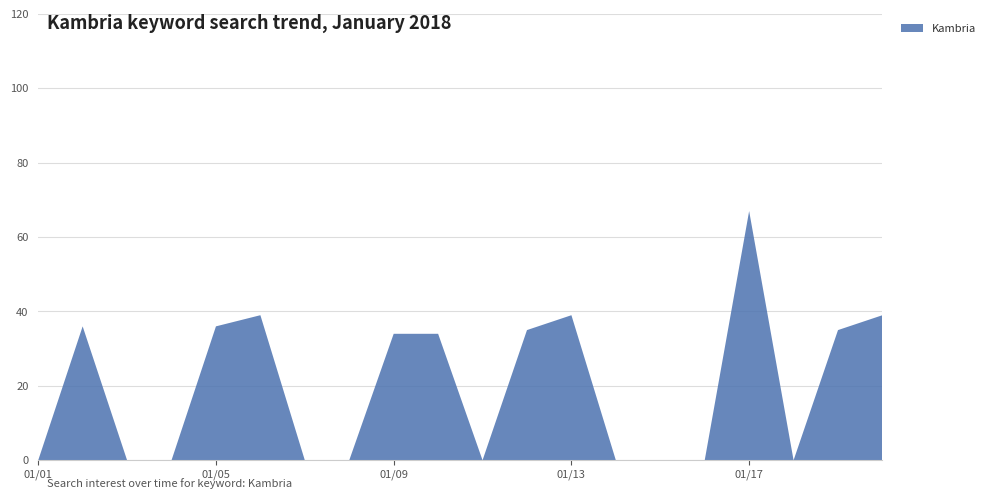

Reading left to right, extract all data points from this chart.

2018/01/01=0	2018/01/02=36	2018/01/03=0	2018/01/04=0	2018/01/05=36	2018/01/06=39	2018/01/07=0	2018/01/08=0	2018/01/09=34	2018/01/10=34	2018/01/11=0	2018/01/12=35	2018/01/13=39	2018/01/14=0	2018/01/15=0	2018/01/16=0	2018/01/17=67	2018/01/18=0	2018/01/19=35	2018/01/20=39